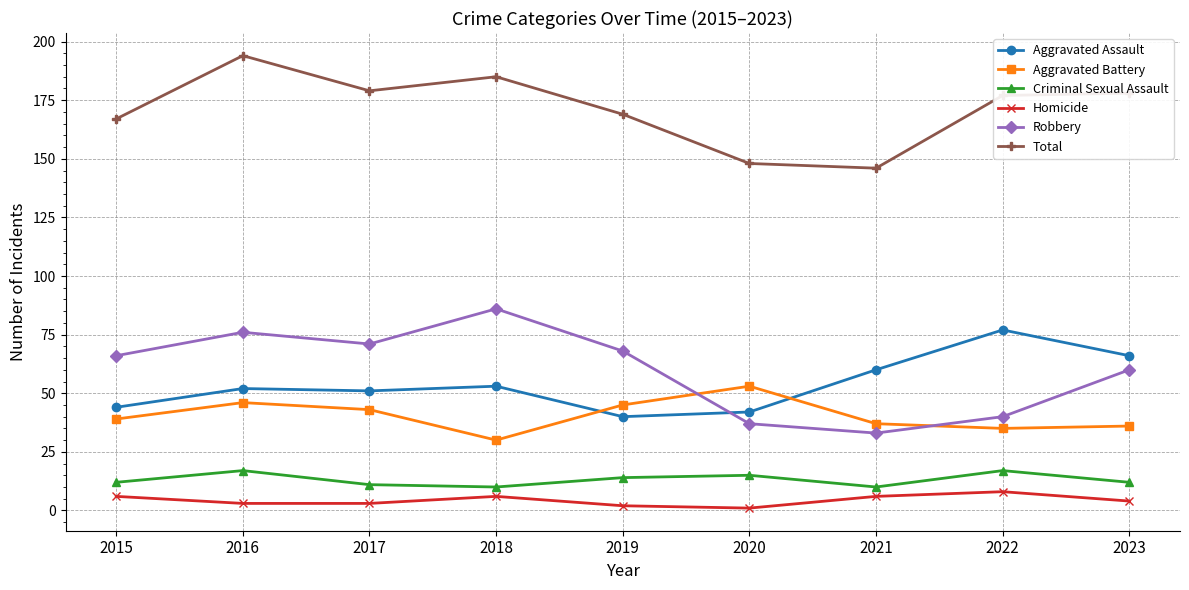

How many interior local peaks does the Robbery series have?

2